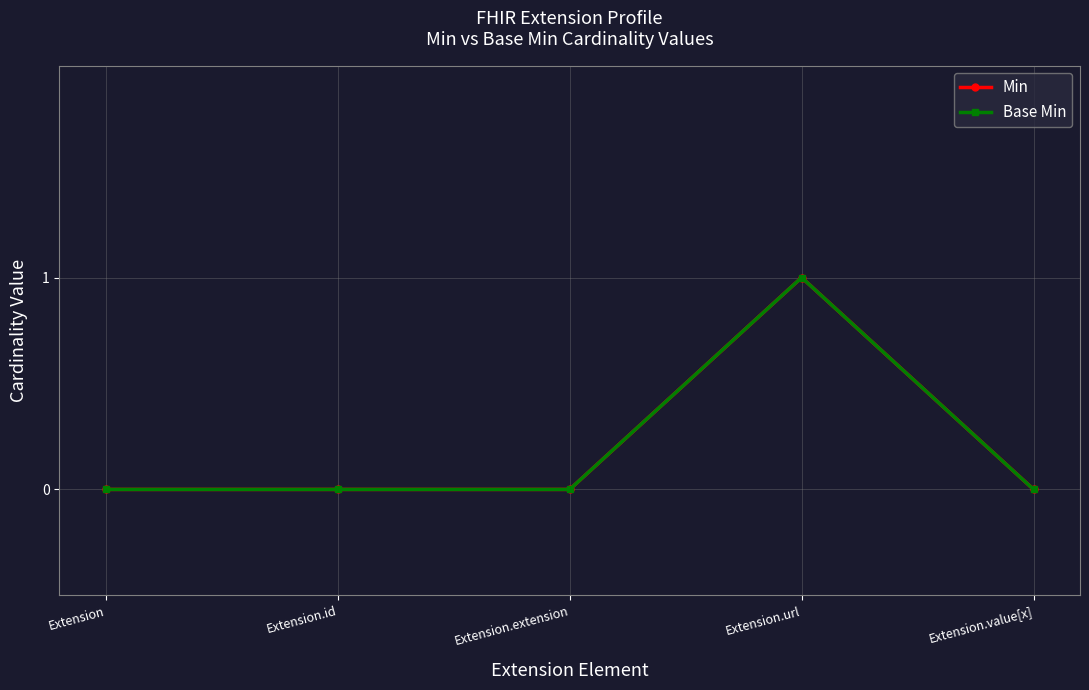

Does the chart have visible grid lines?

Yes